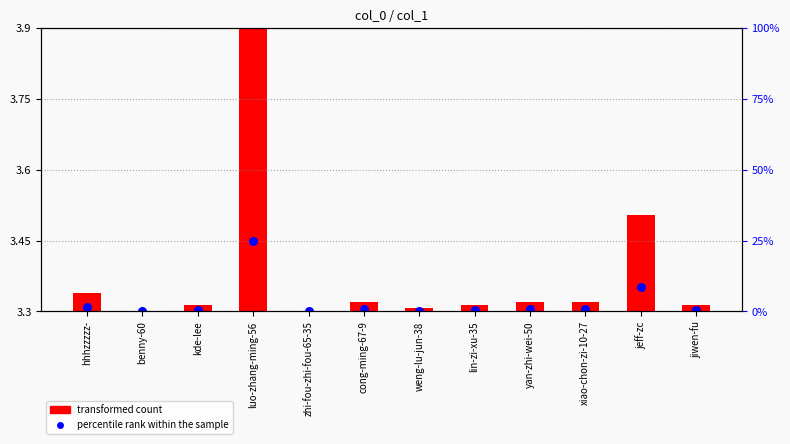

At how many categories does at least one series exceed 0?

12